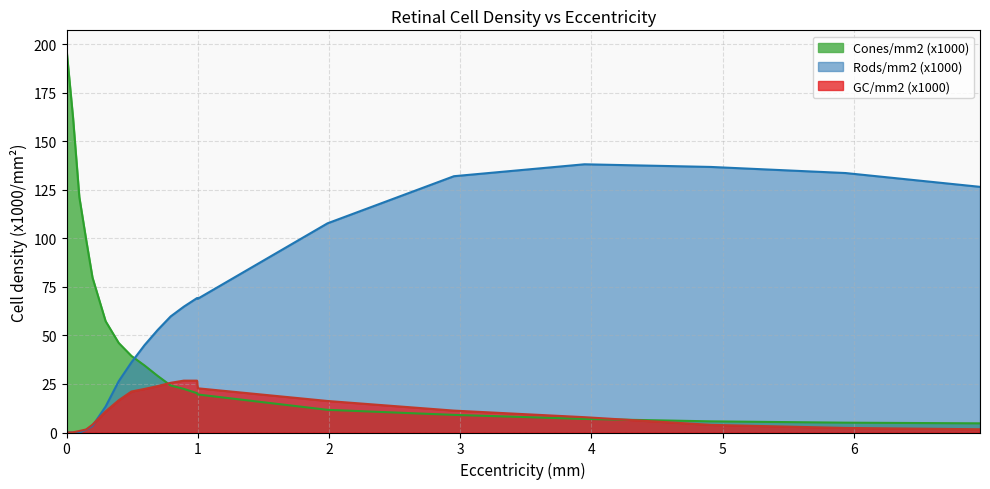

At which category does GC/mm2 (x1000) reach its first local peak?

0.892953